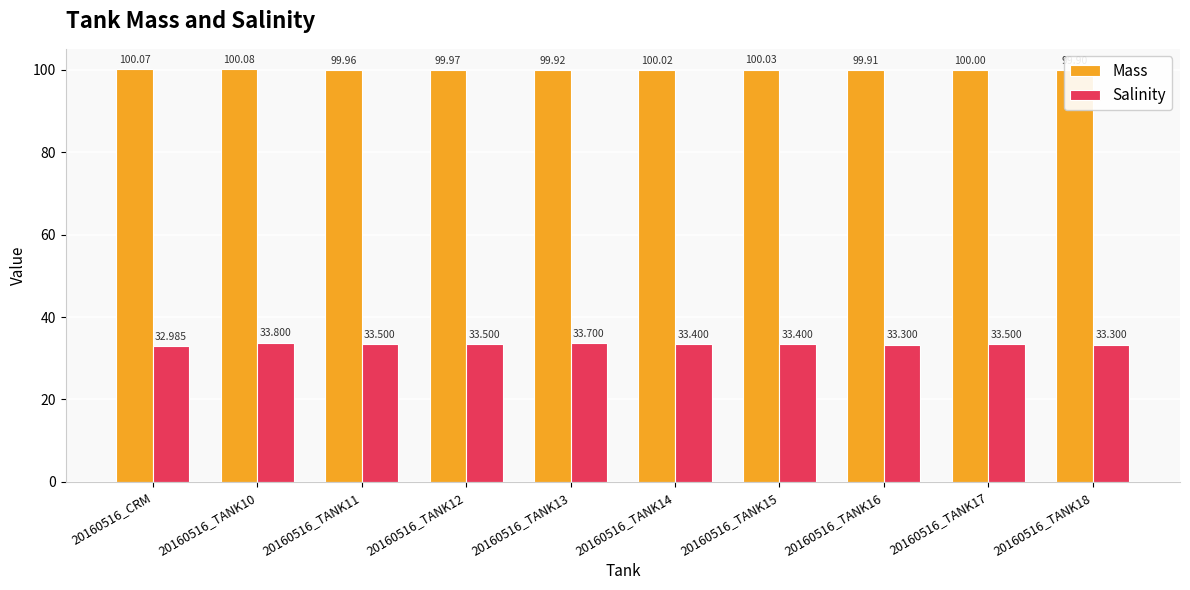

Rank the series by their maximum value, from lowest to highest.

Salinity, Mass